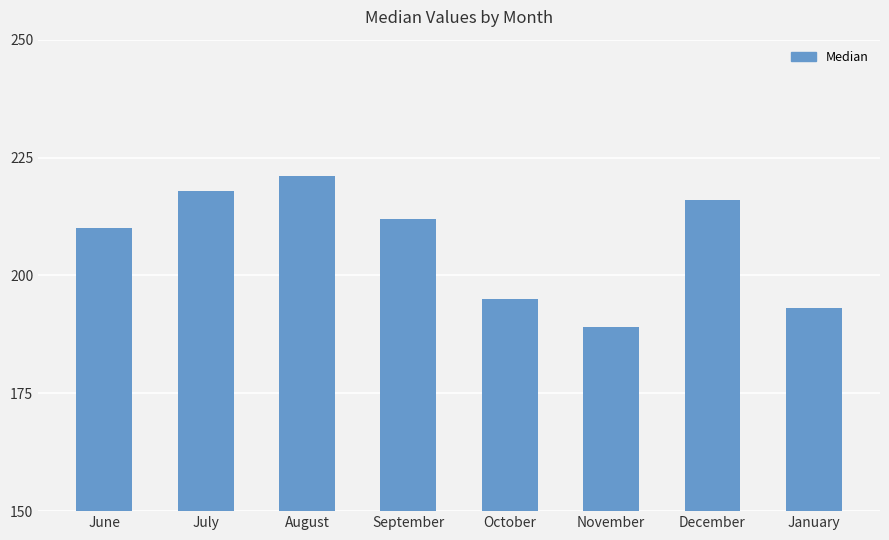

What is the average value?

207